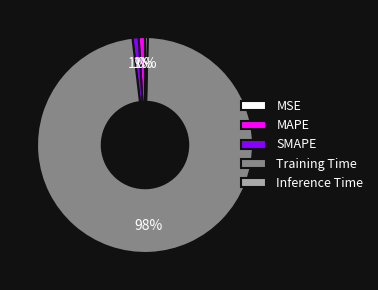

Which category accounts for the majority?

Training Time